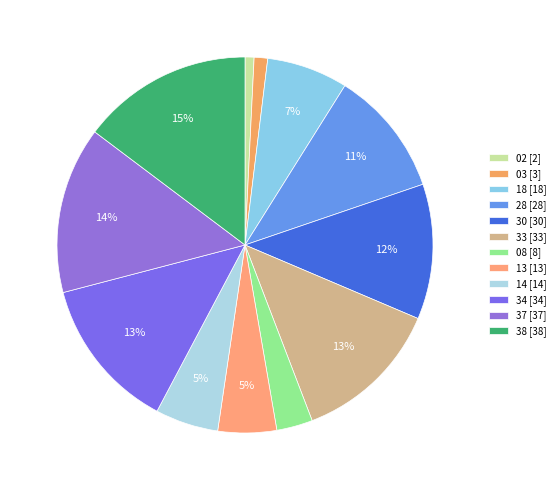

Does 33 represent more than half of the total?

No